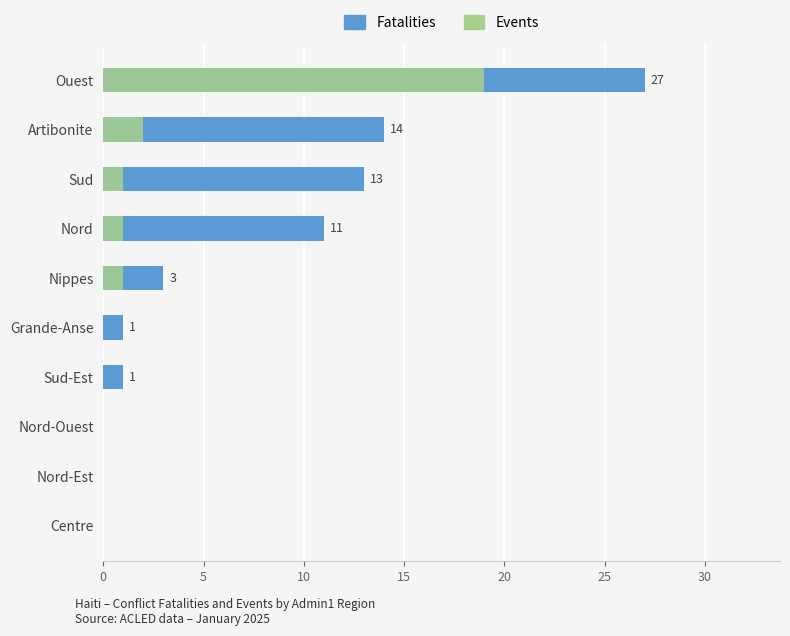

List the series in order of their peak value, lowest first.

Events, Fatalities